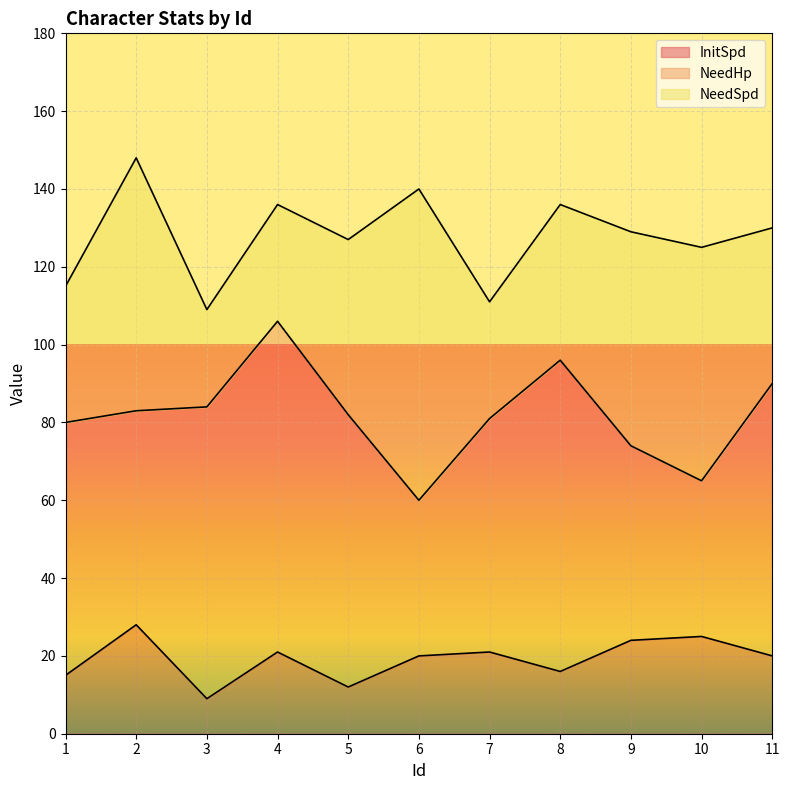

What is the sum of all NeedSpd values?

505